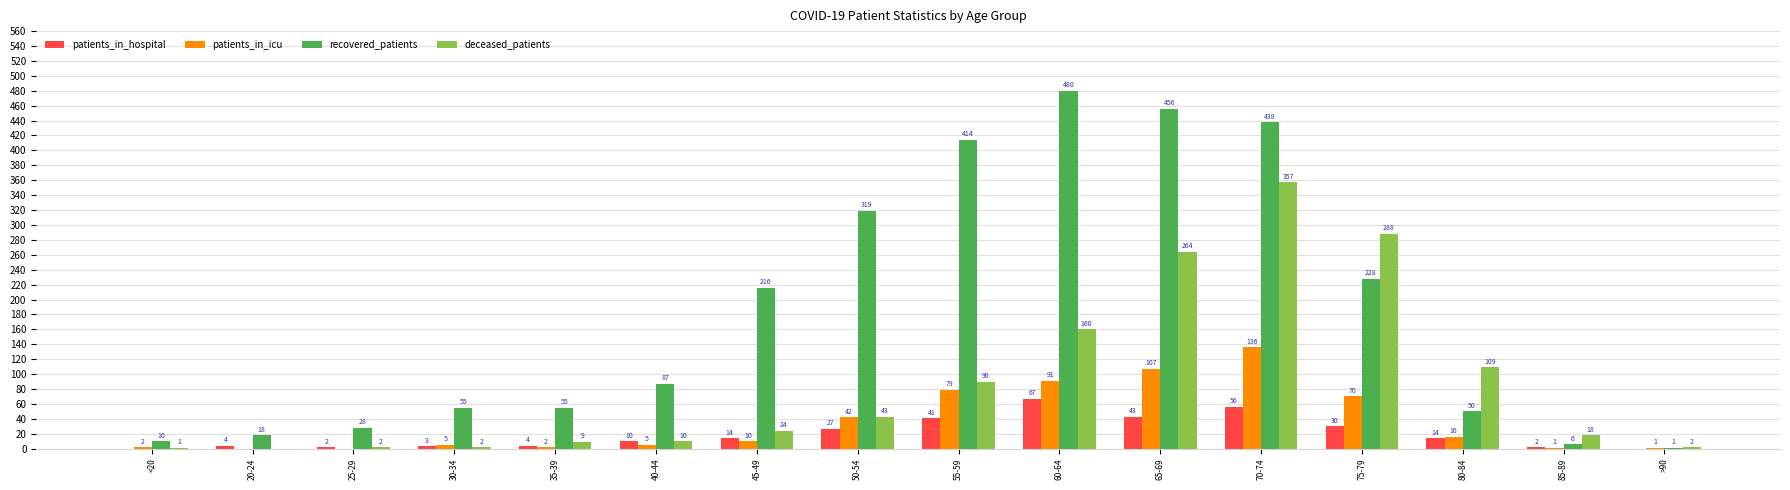

Reading left to right, extract all data points from this chart.

patients_in_hospital: <20=0	20-24=4	25-29=2	30-34=3	35-39=4	40-44=10	45-49=14	50-54=27	55-59=41	60-64=67	65-69=43	70-74=56	75-79=30	80-84=14	85-89=2	>90=0
patients_in_icu: <20=2	20-24=0	25-29=0	30-34=5	35-39=2	40-44=5	45-49=10	50-54=42	55-59=79	60-64=91	65-69=107	70-74=136	75-79=70	80-84=16	85-89=1	>90=1
recovered_patients: <20=10	20-24=18	25-29=28	30-34=55	35-39=55	40-44=87	45-49=216	50-54=319	55-59=414	60-64=480	65-69=456	70-74=438	75-79=228	80-84=50	85-89=6	>90=1
deceased_patients: <20=1	20-24=0	25-29=2	30-34=2	35-39=9	40-44=10	45-49=24	50-54=43	55-59=90	60-64=160	65-69=264	70-74=357	75-79=288	80-84=109	85-89=18	>90=2